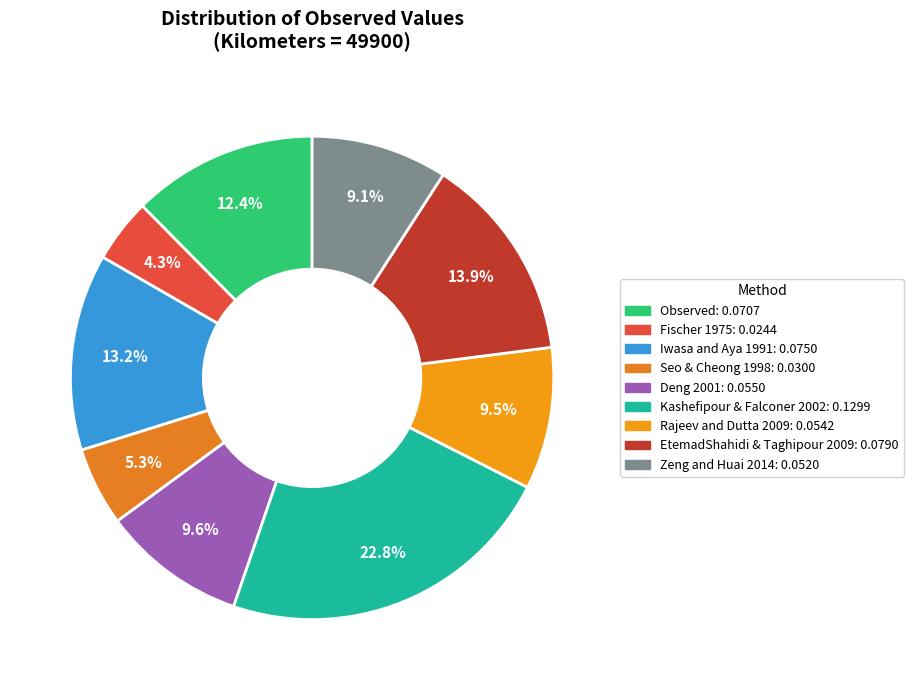

To the nearest percent, what portion does Seo & Cheong 1998 represent?

5%